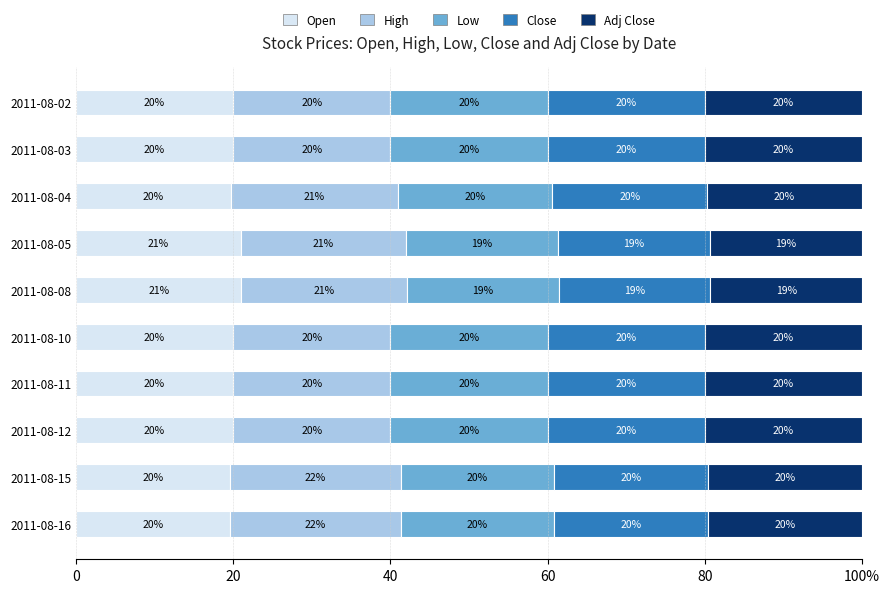

What is the difference between the maximum and minimum values in the Open series?

1.5